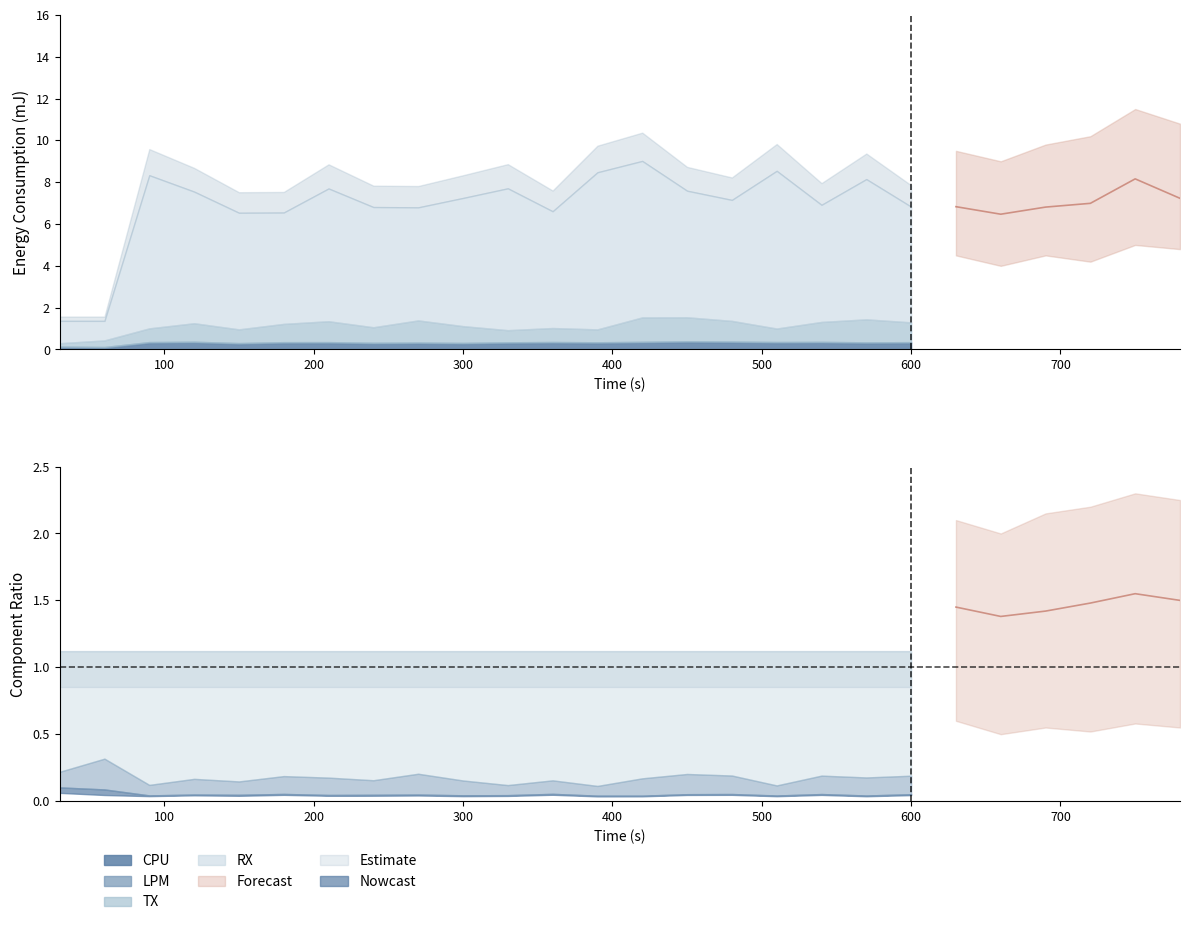

Is it true that TX equals 0.6 at 5?

False